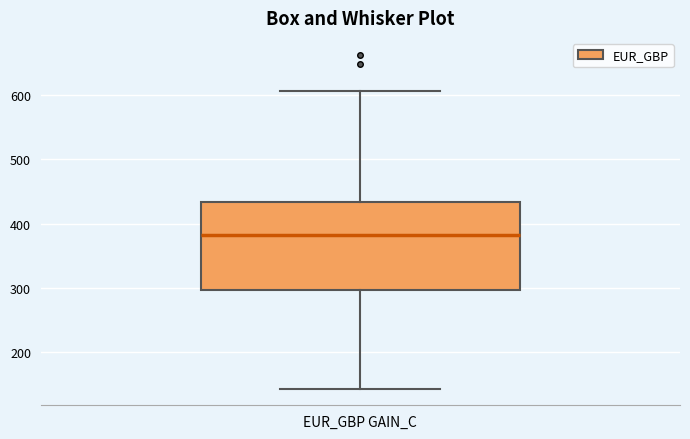

Read this box plot against the y-axis: the position of the median line, the range covered by the box, and the ends of both whiskers. The values are not printed on the chart, so give them approximately, as read against the axis.

median 380, box 300 to 430, whiskers 140 to 610